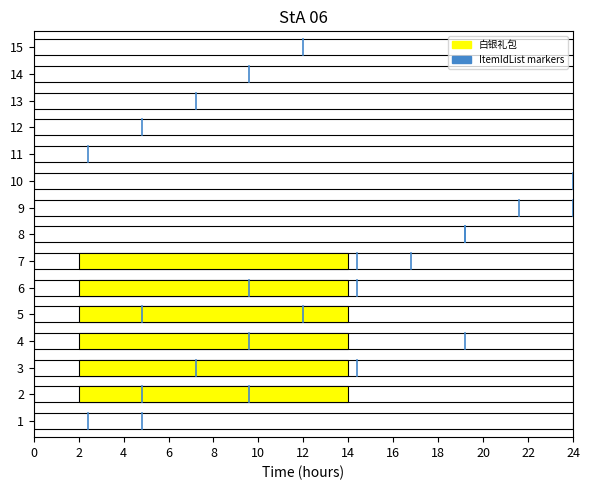

Does the chart contain any negative values?

No